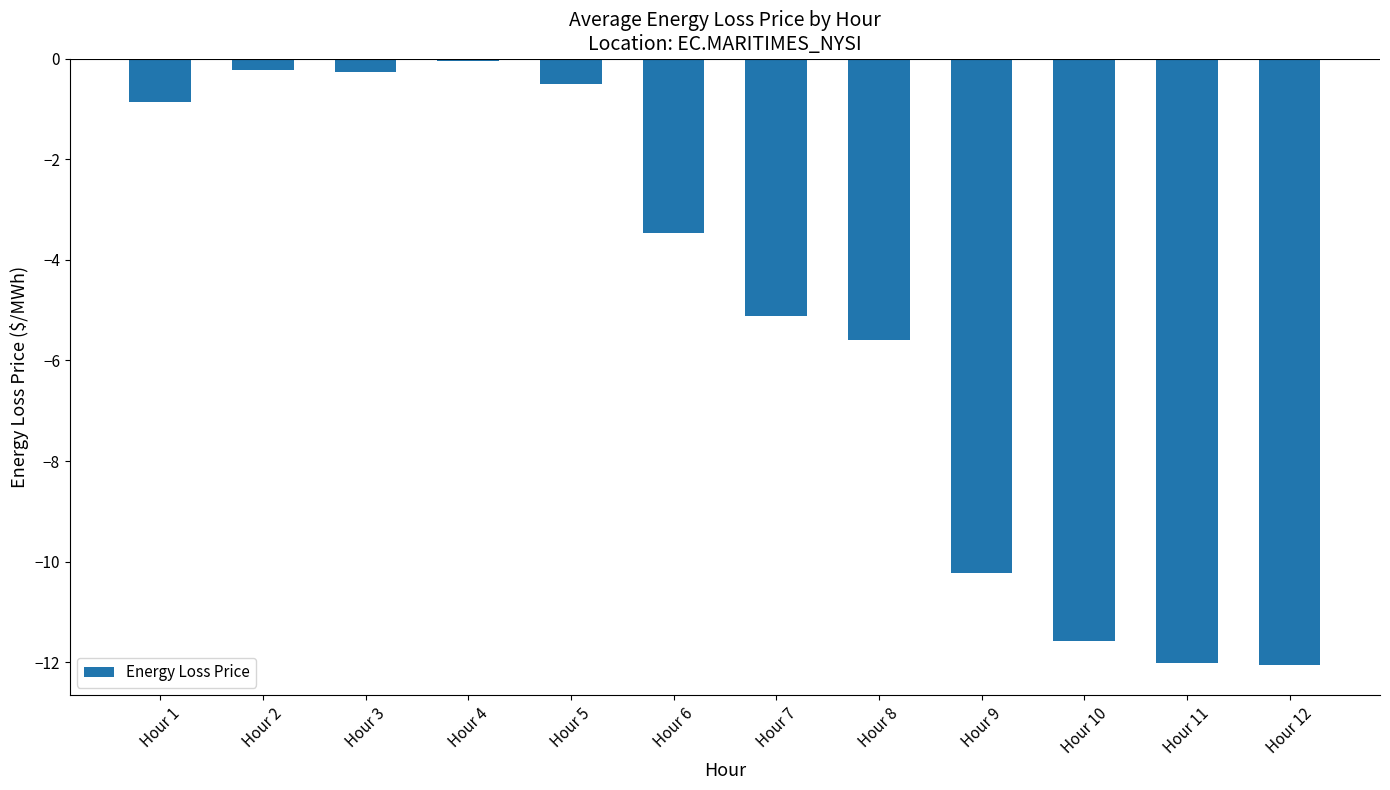

What is the change in value from Hour 5 to Hour 11?

-11.5